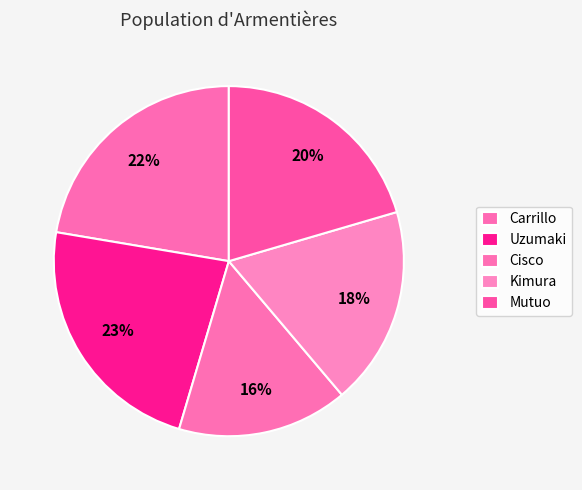

To the nearest percent, what is the difference between the largest and smallest slice percentages?

7%